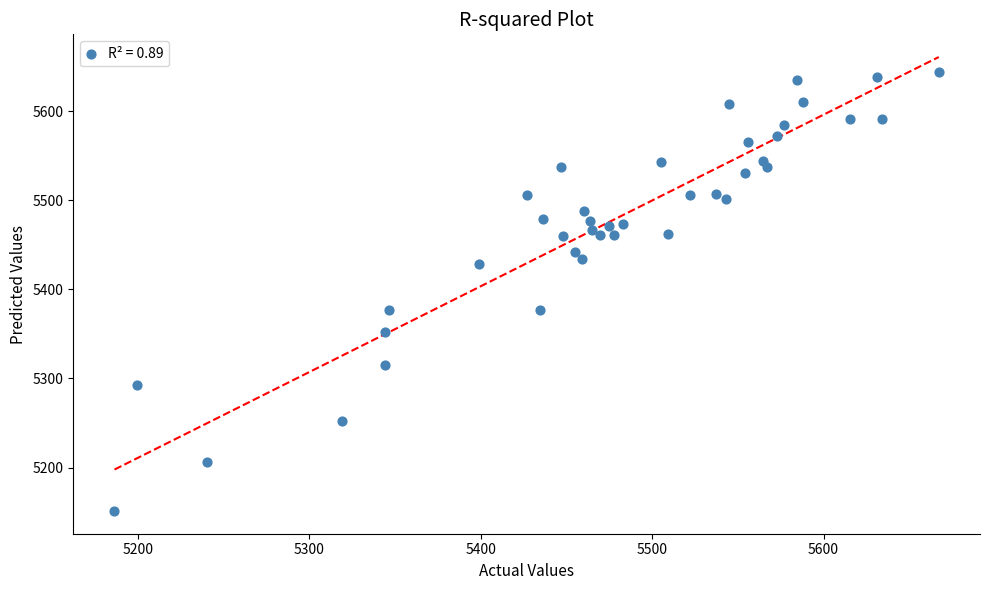

What is the range of X values (max minus min)?

480.9